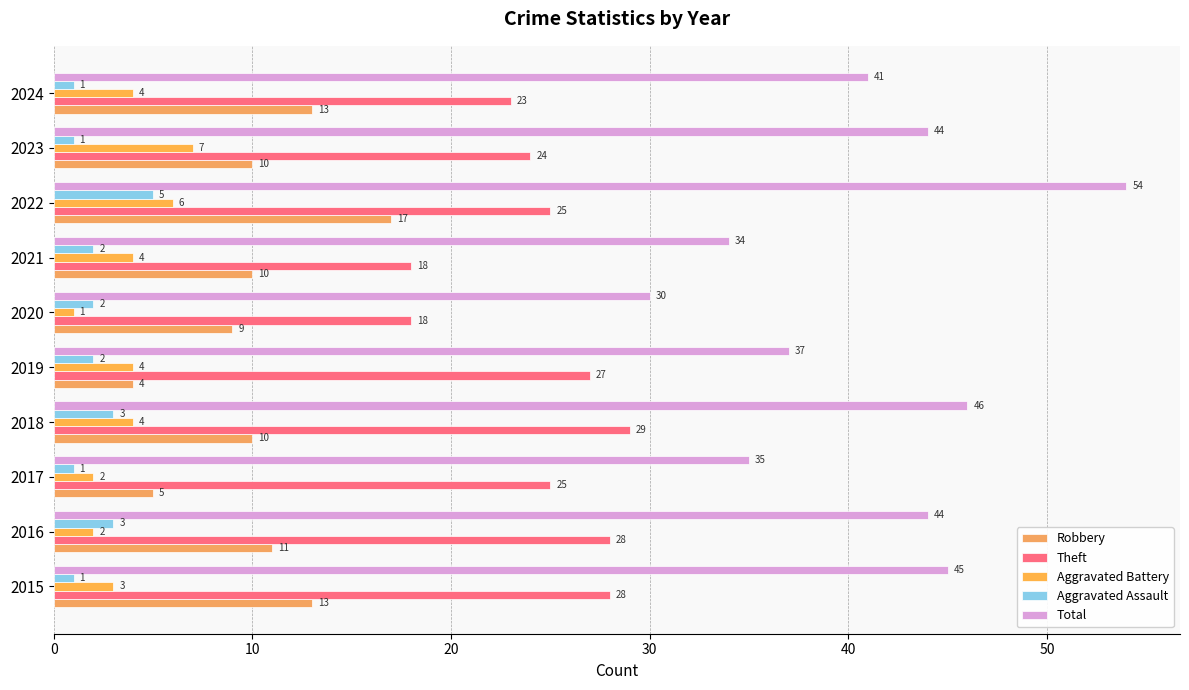

At which label does Theft reach its peak?

2018